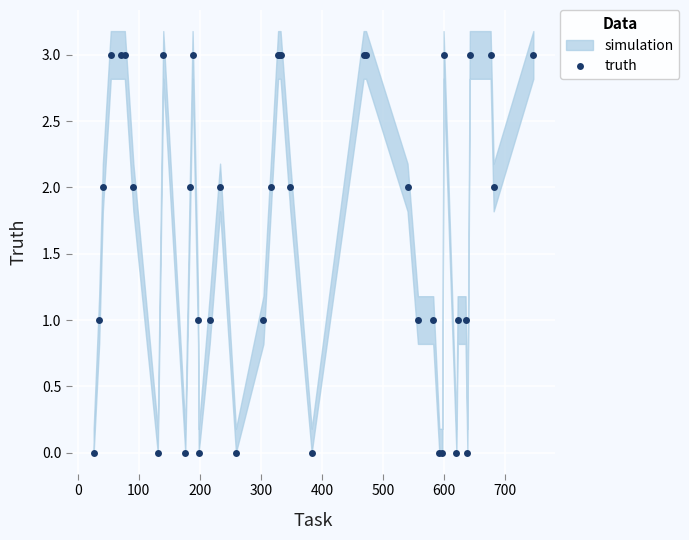

What is the value of the truth point at the 40th from the left?

3